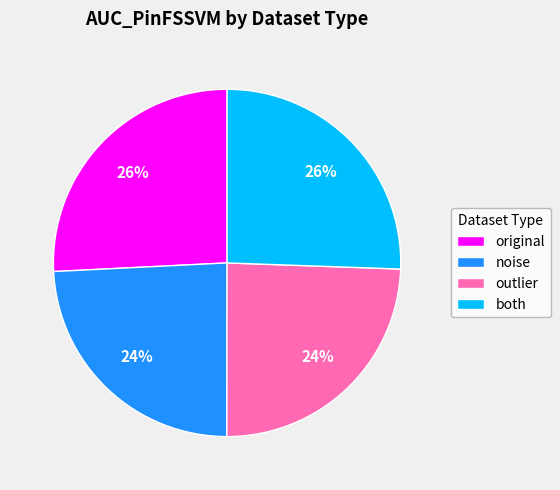

What is the ratio of the value at outlier to the value at noise?

1.0